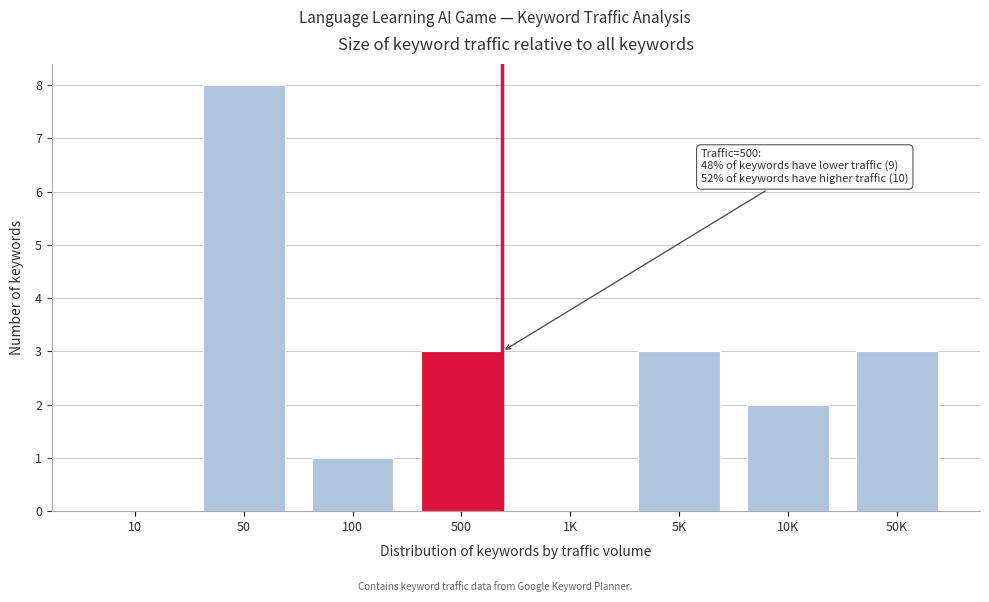

Reading left to right, list all the values displayed in this chart.

10=0	50=8	100=1	500=3	1K=0	5K=3	10K=2	50K=3